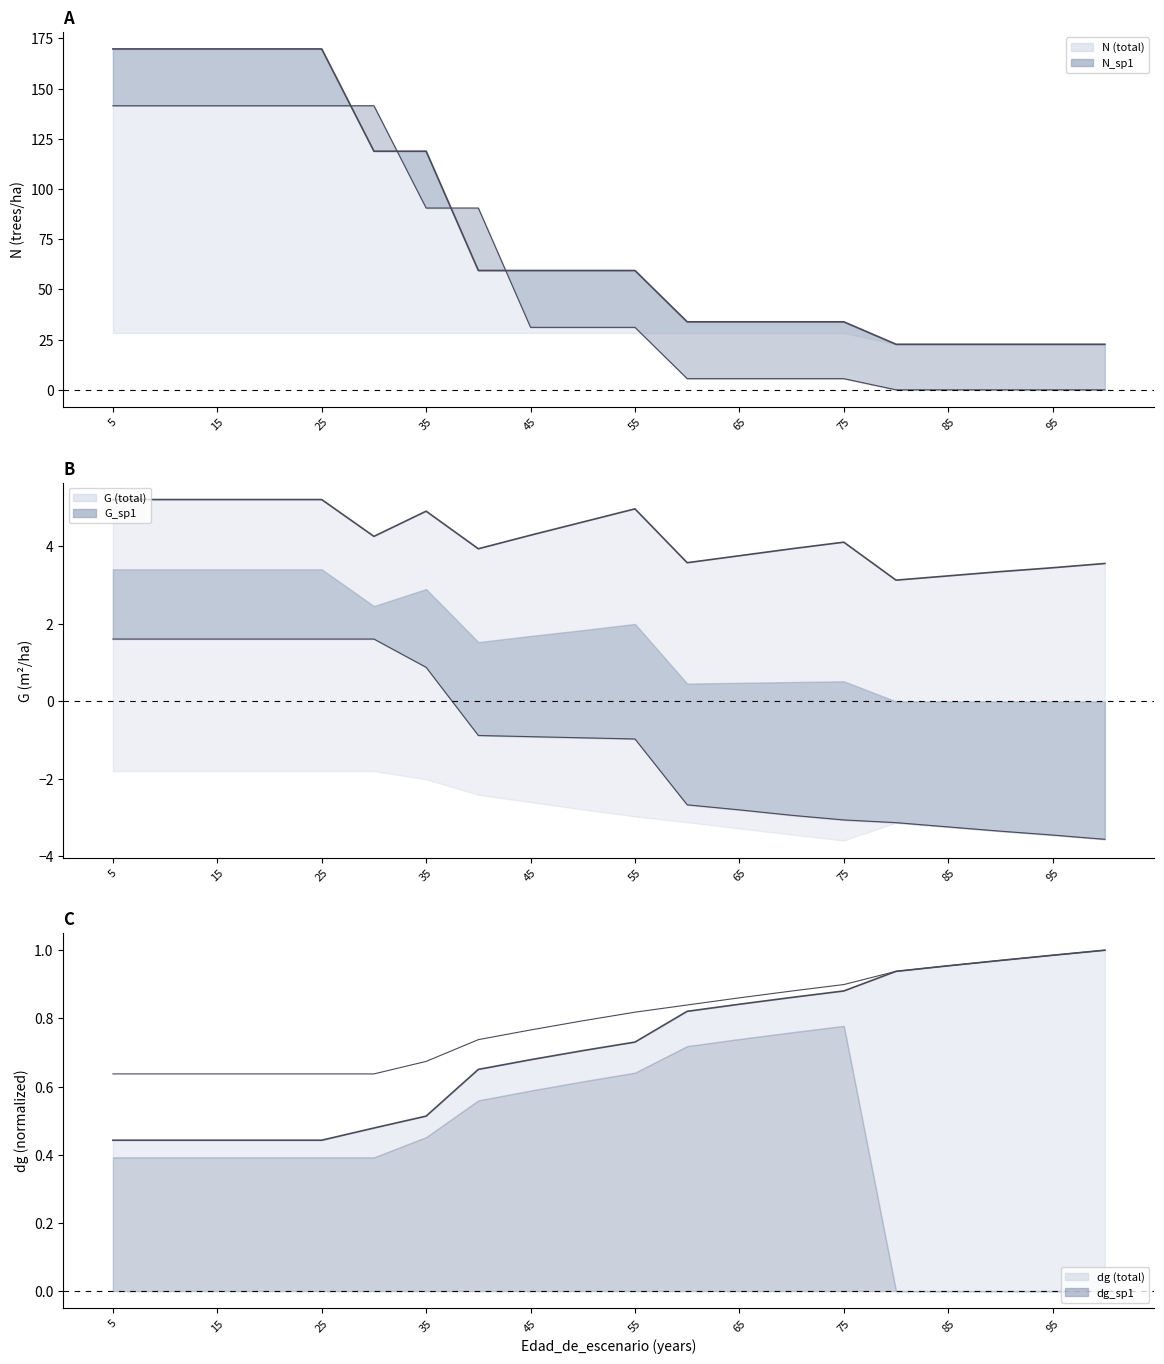

How many data points in G_sp1 - G_sp2 are less than 0?

13